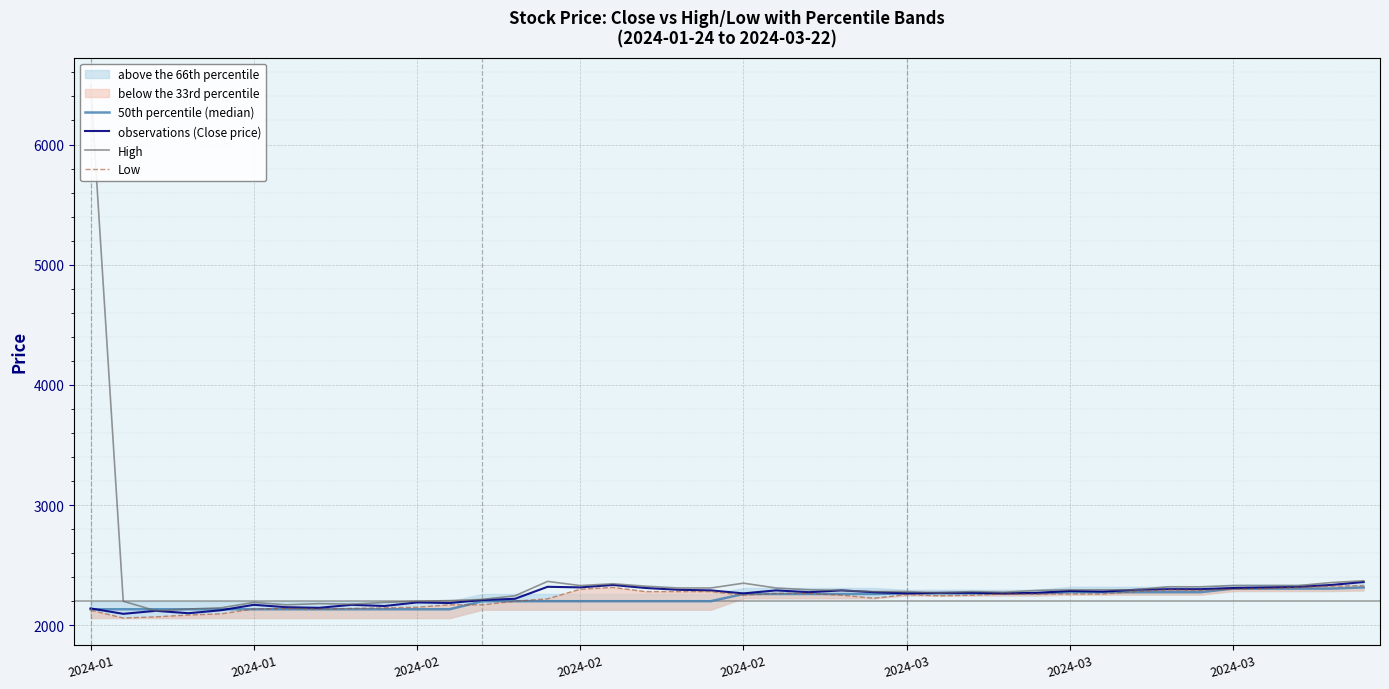

Which series changed the most between 19 and 30?

50th percentile (median)